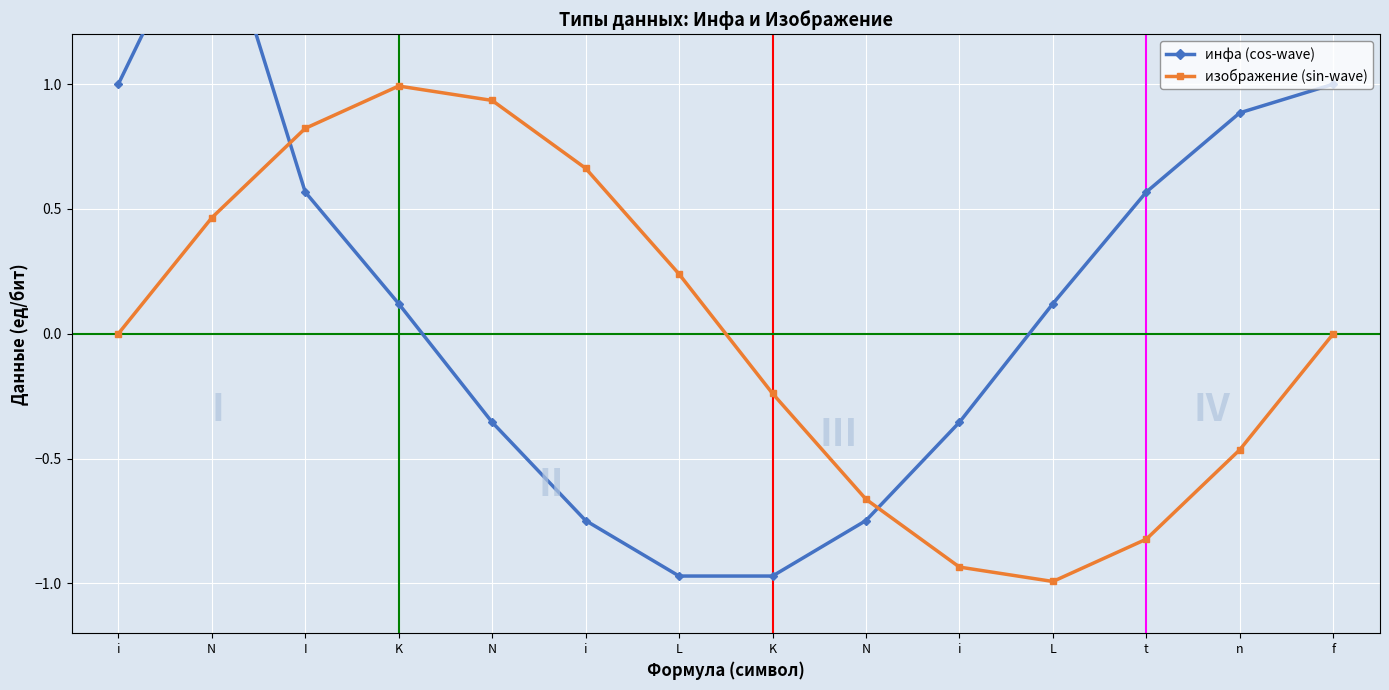

True or false: инфа (cos-wave) and изображение (sin-wave) intersect in this chart.

True